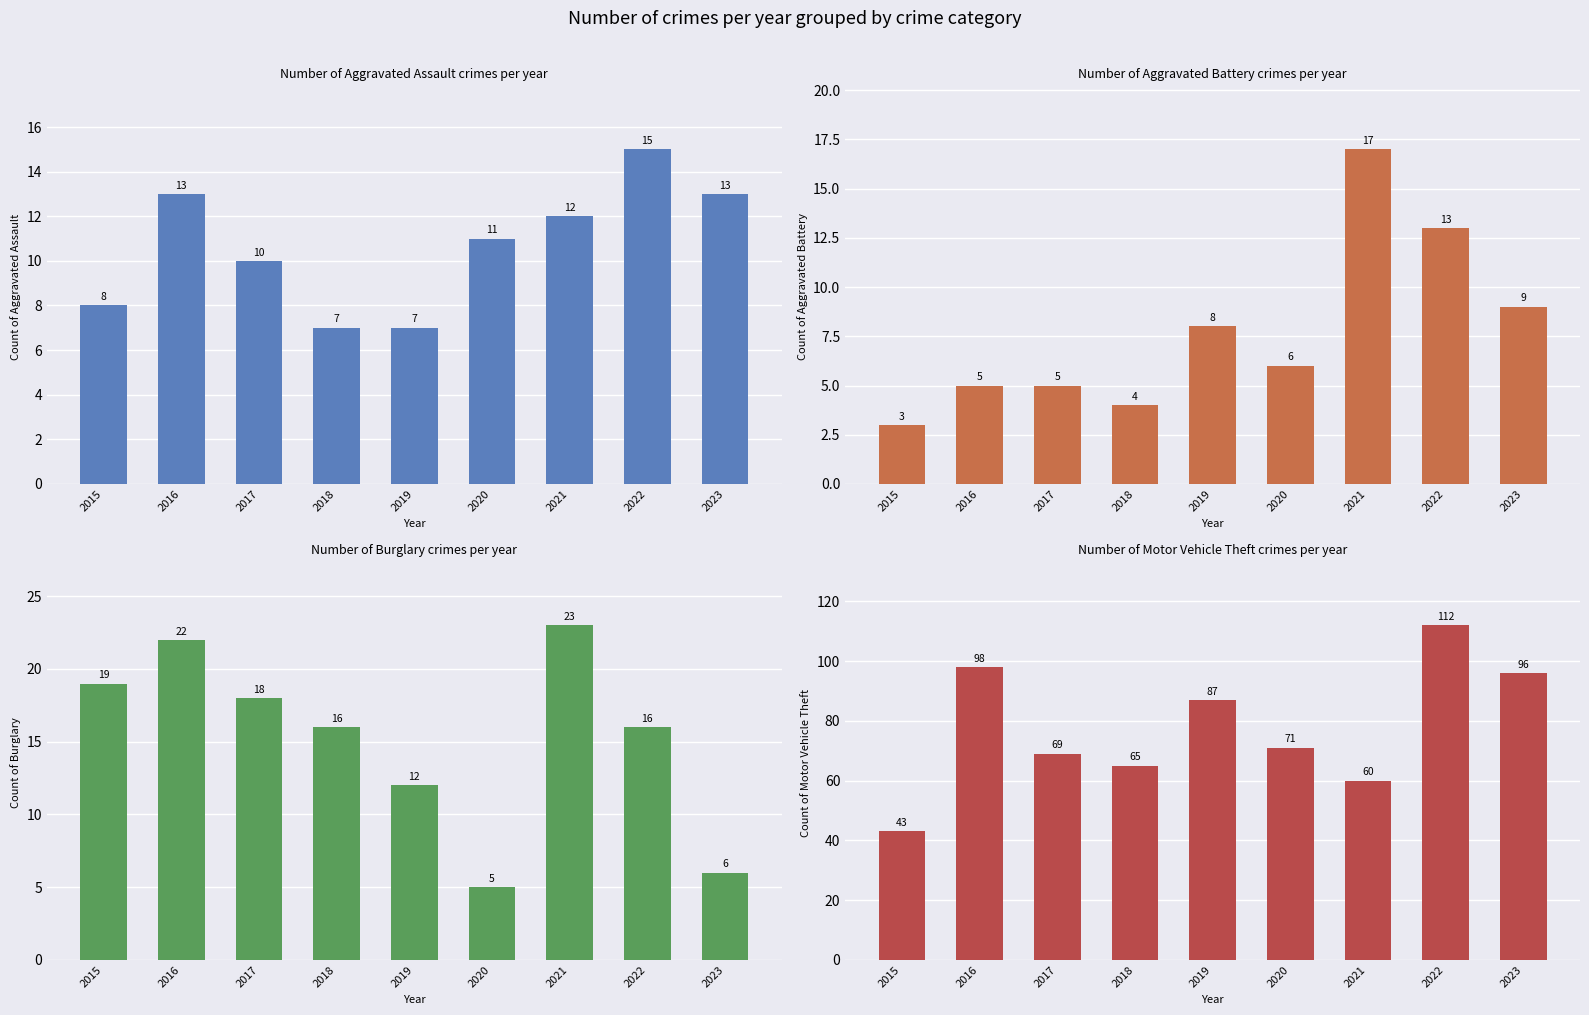

Between 2020 and 2022, which series saw the biggest shift?

Motor Vehicle Theft